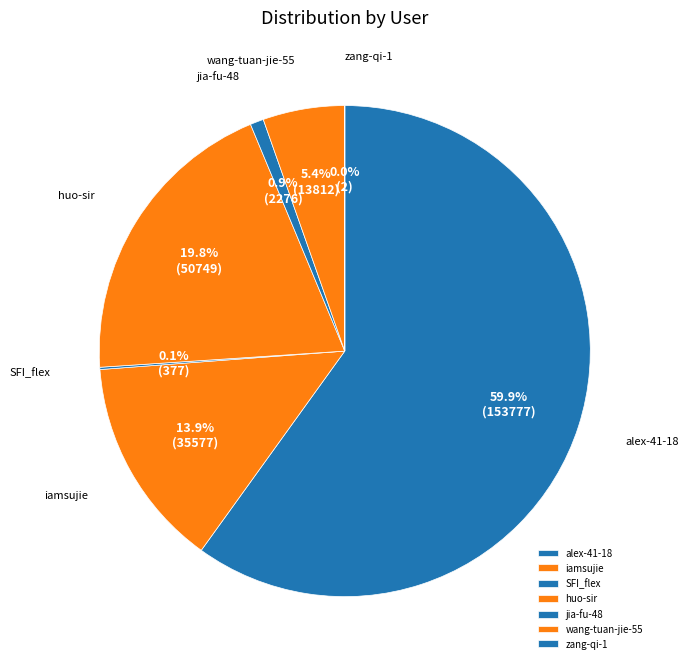

What is the ratio of the value at alex-41-18 to the value at huo-sir?

3.0